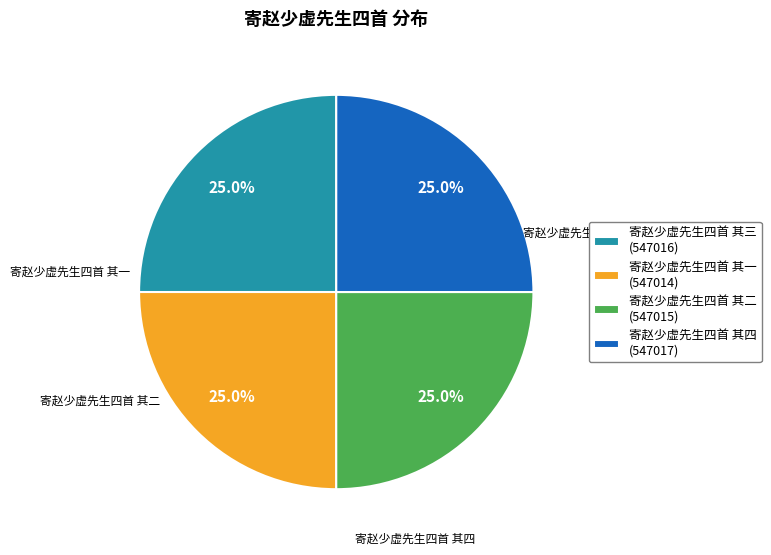

What percentage is the 寄赵少虚先生四首 其二 slice, to the nearest percent?

25%